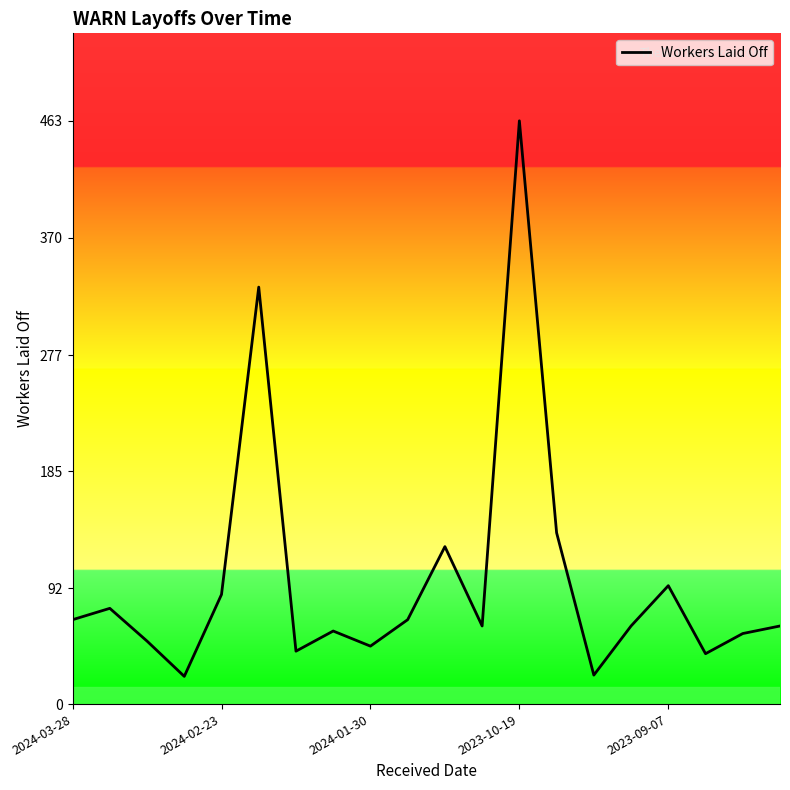

What is the difference between the maximum and minimum values?

441